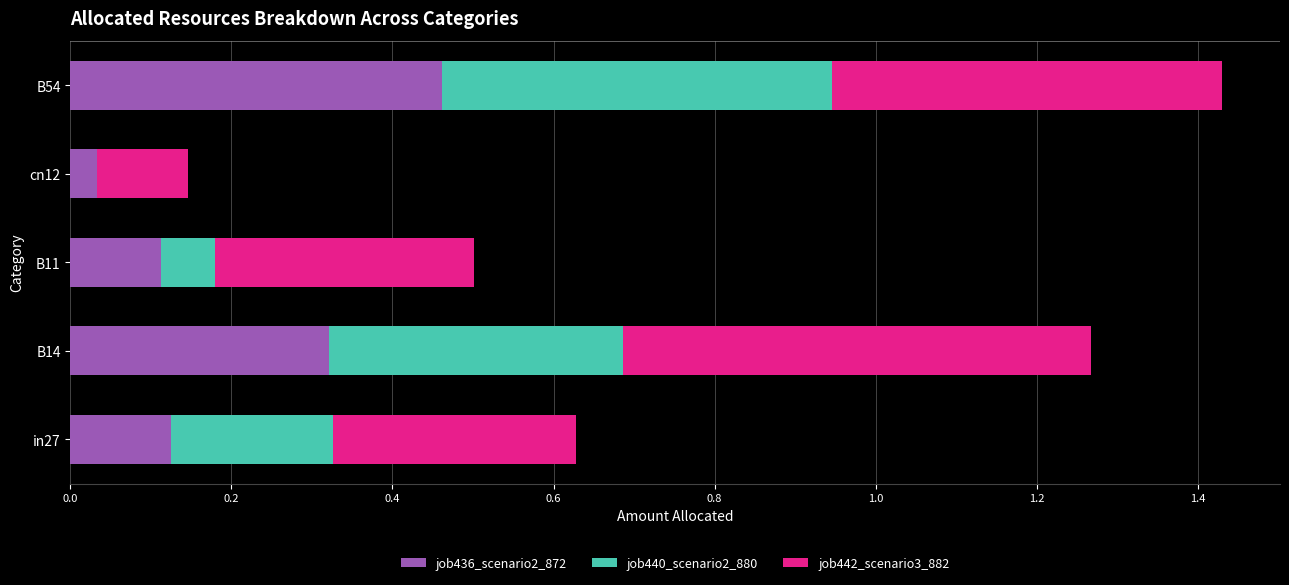

What is the total value across all series at B54?

1.4